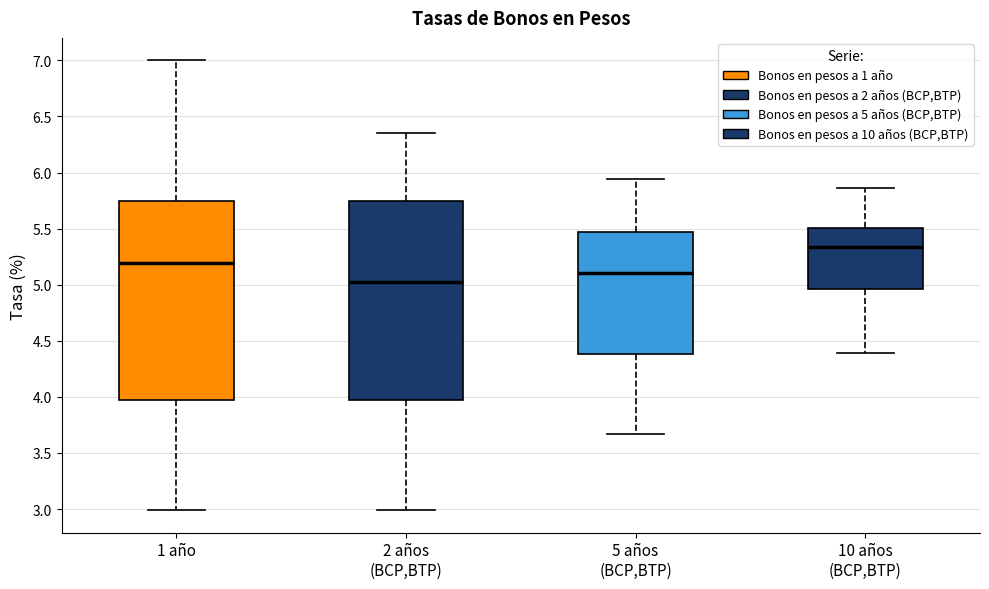

Reading left to right, transcribe this box plot: for each box, give where its median line is, the range the box spans, and where its two whiskers end, as read against the y-axis. The values are not printed on the chart, so give them approximately, as read against the axis.

1 año: median 5.20, box 3.95 to 5.75, whiskers 3.00 to 7.00
2 años (BCP,BTP): median 5.00, box 4.00 to 5.75, whiskers 3.00 to 6.35
5 años (BCP,BTP): median 5.10, box 4.40 to 5.45, whiskers 3.65 to 5.95
10 años (BCP,BTP): median 5.35, box 4.95 to 5.50, whiskers 4.40 to 5.85